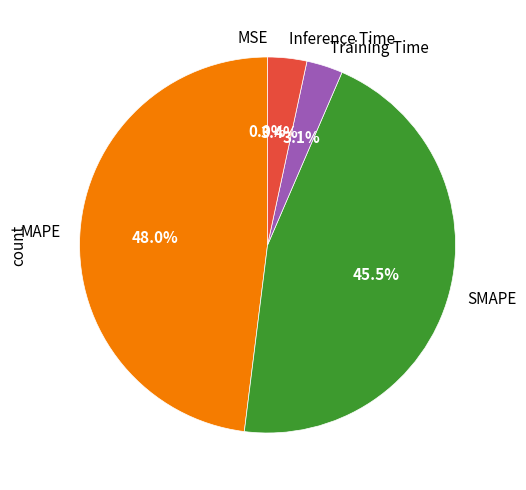

Which category has the biggest portion of the pie?

MAPE